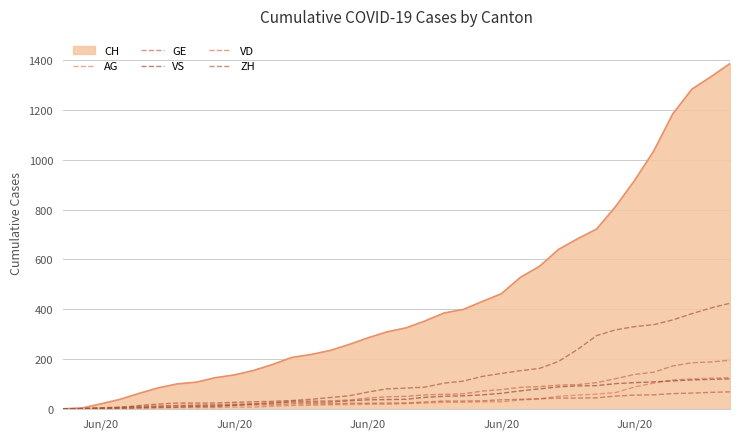

How many lines are shown in the chart?

6